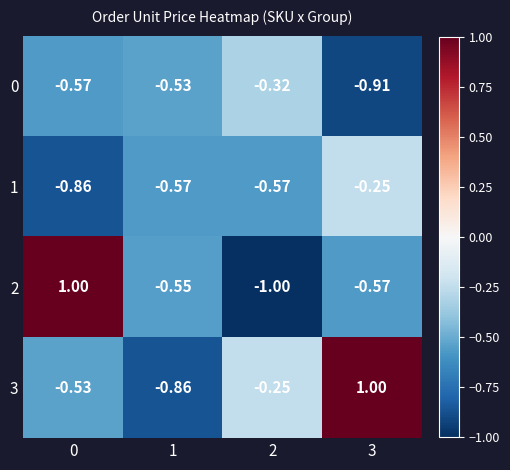

What is the total value across all series at 1?

-2.5